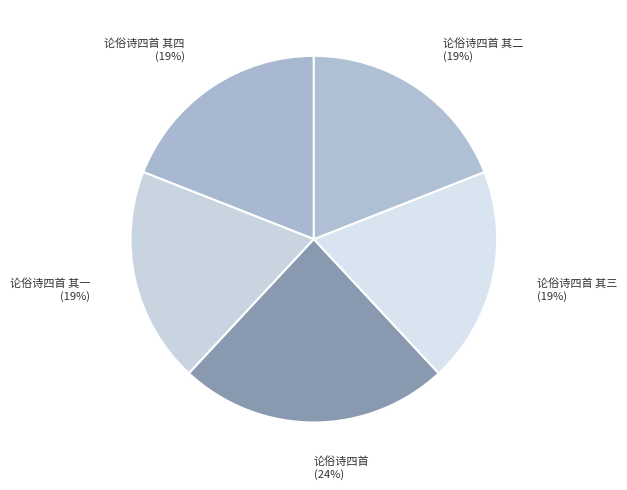

What is the largest slice in the pie chart?

论俗诗四首 (24%)